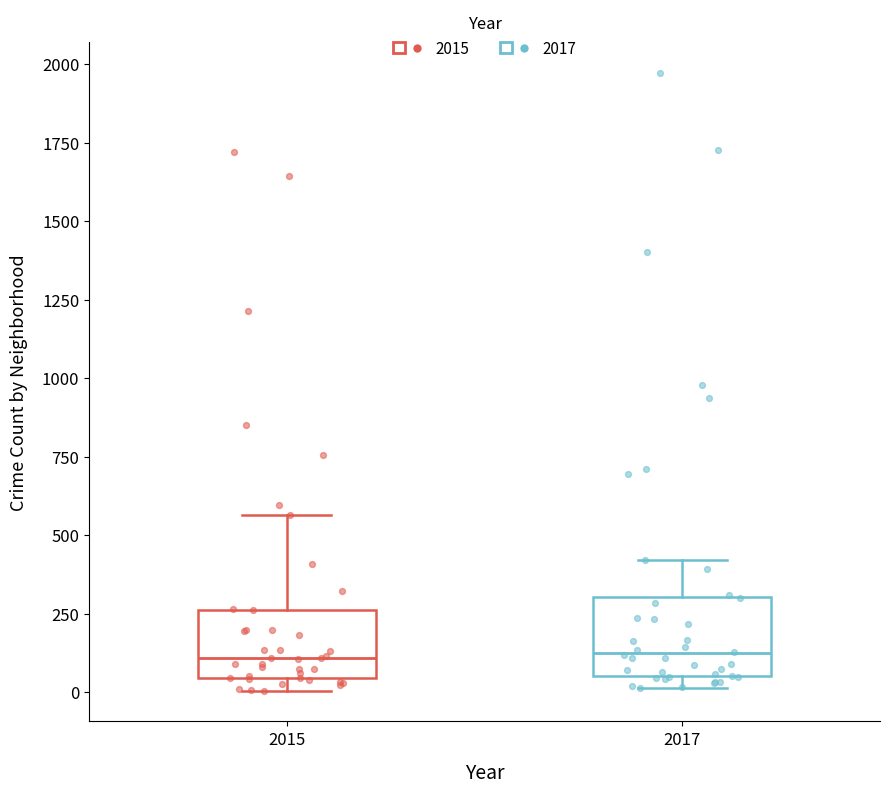

Reading left to right, read every box against the y-axis: the position of its median line, the range the box covers, and the ends of its whiskers. The values are not printed on the chart, so give them approximately, as read against the axis.

2015: median 100, box 50 to 250, whiskers 0 to 550
2017: median 100, box 50 to 300, whiskers 0 to 400